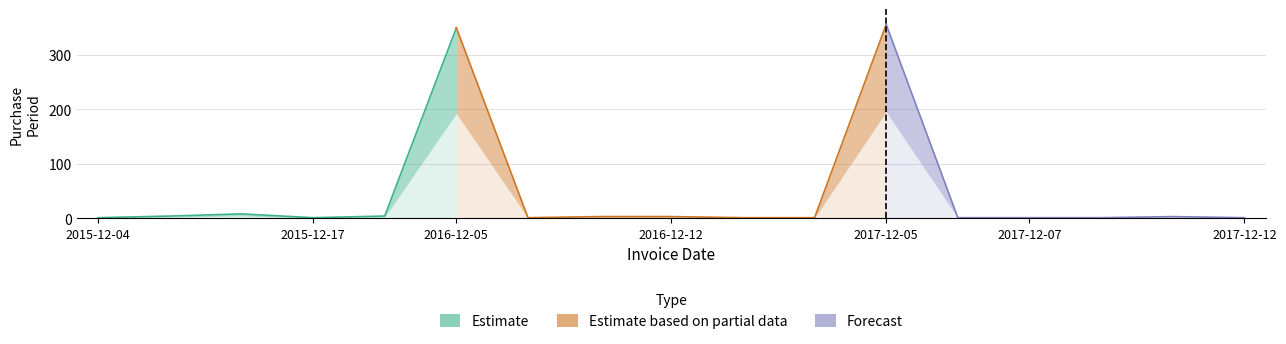

What is the maximum value shown in the chart?

356